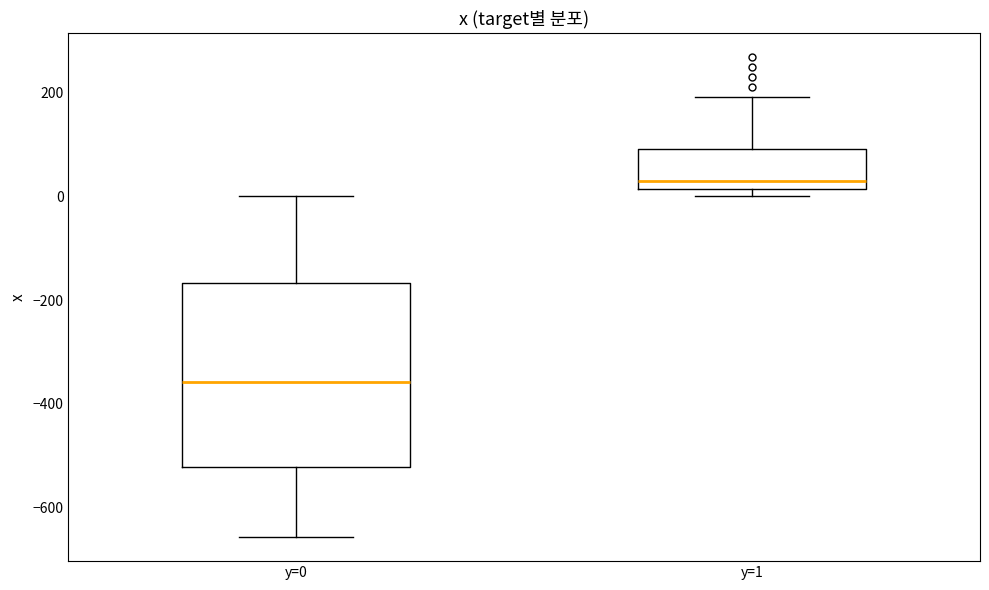

Which box has the highest median line?

y=1